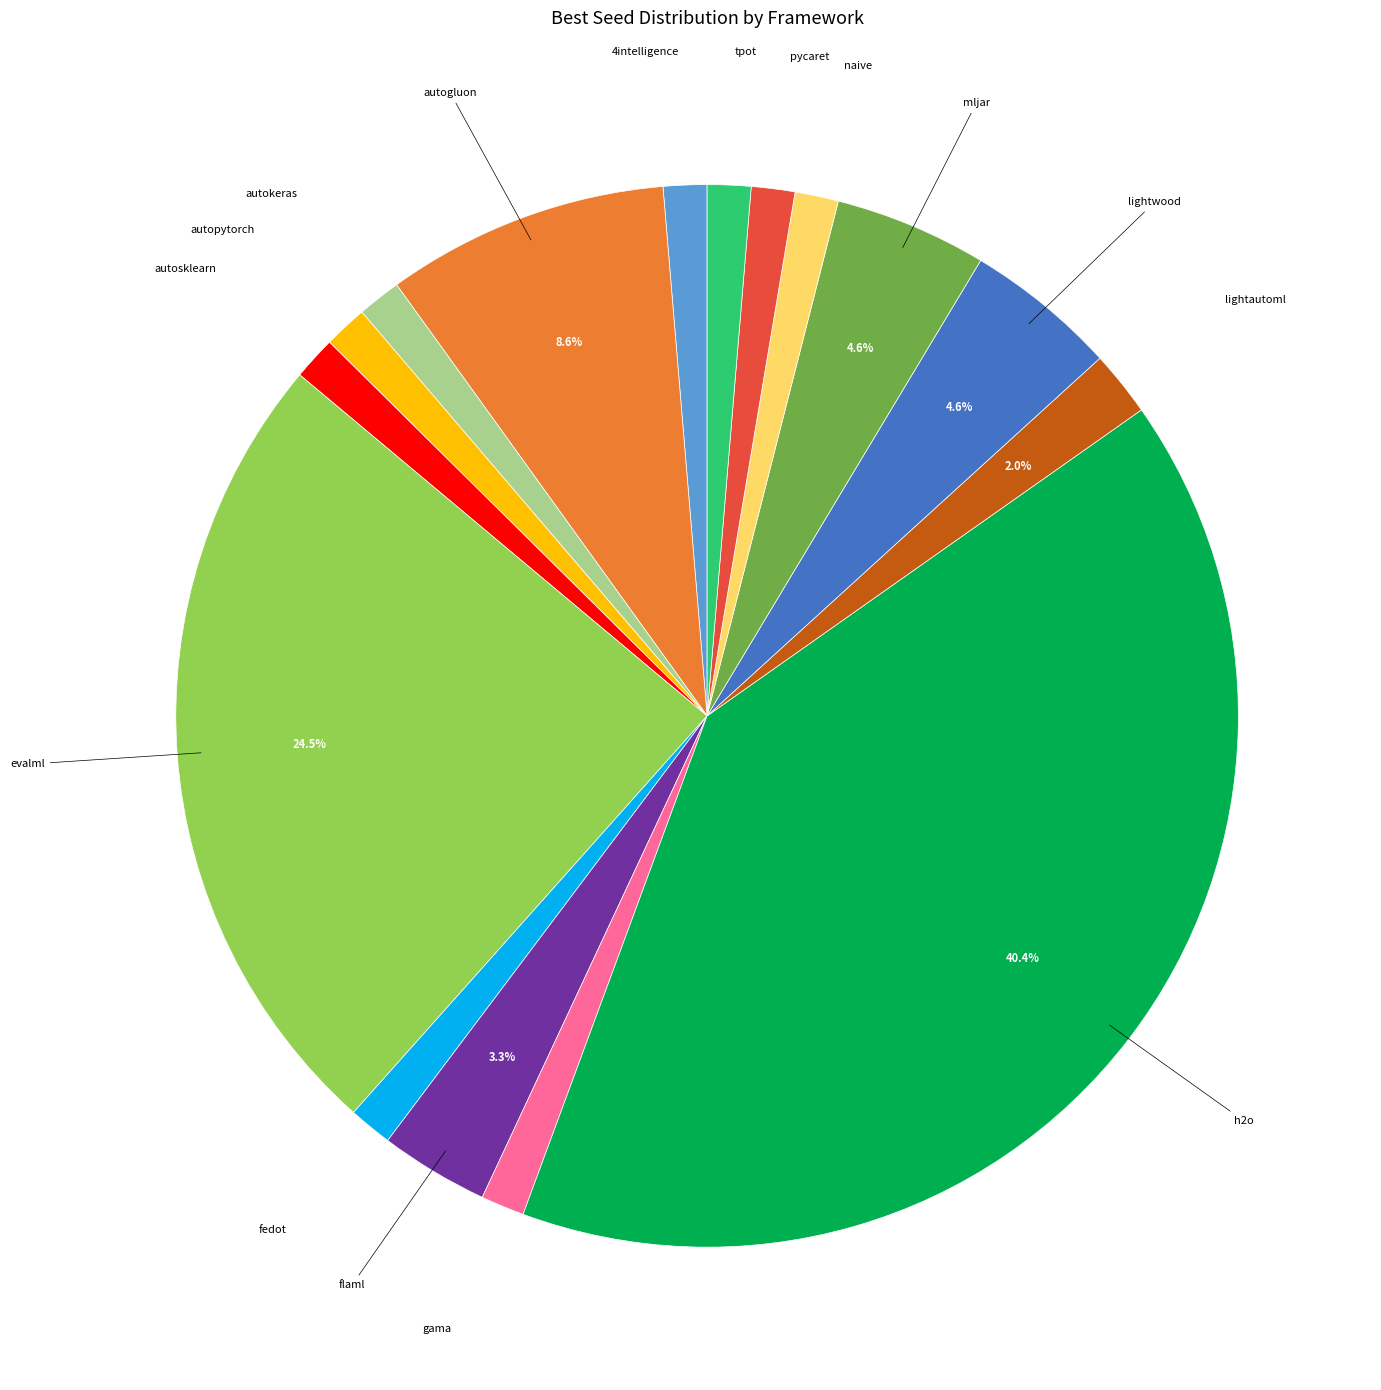

To the nearest percent, what percentage of the pie is fedot?

1%